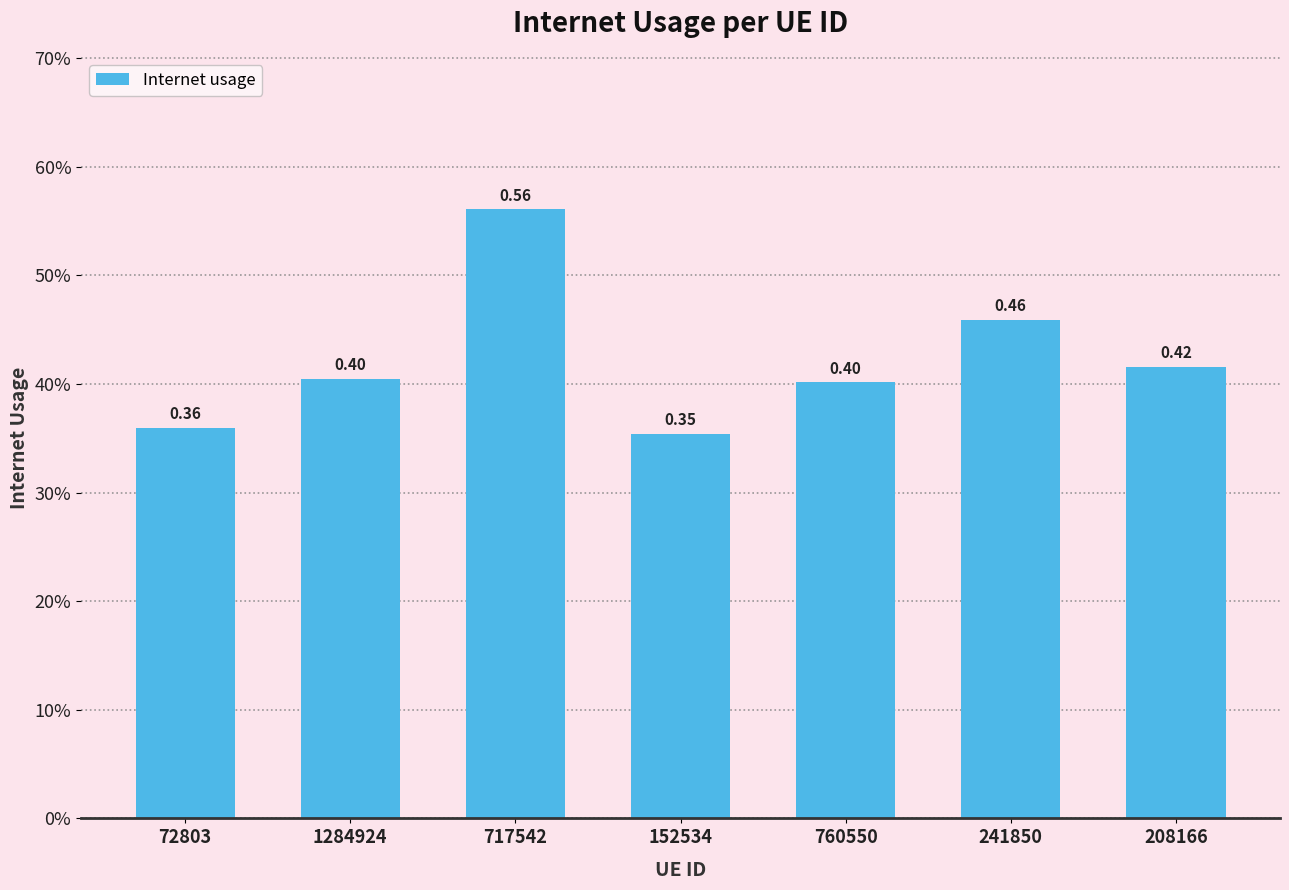

The chart shows a value of 0.2 at 717542. True or false?

False